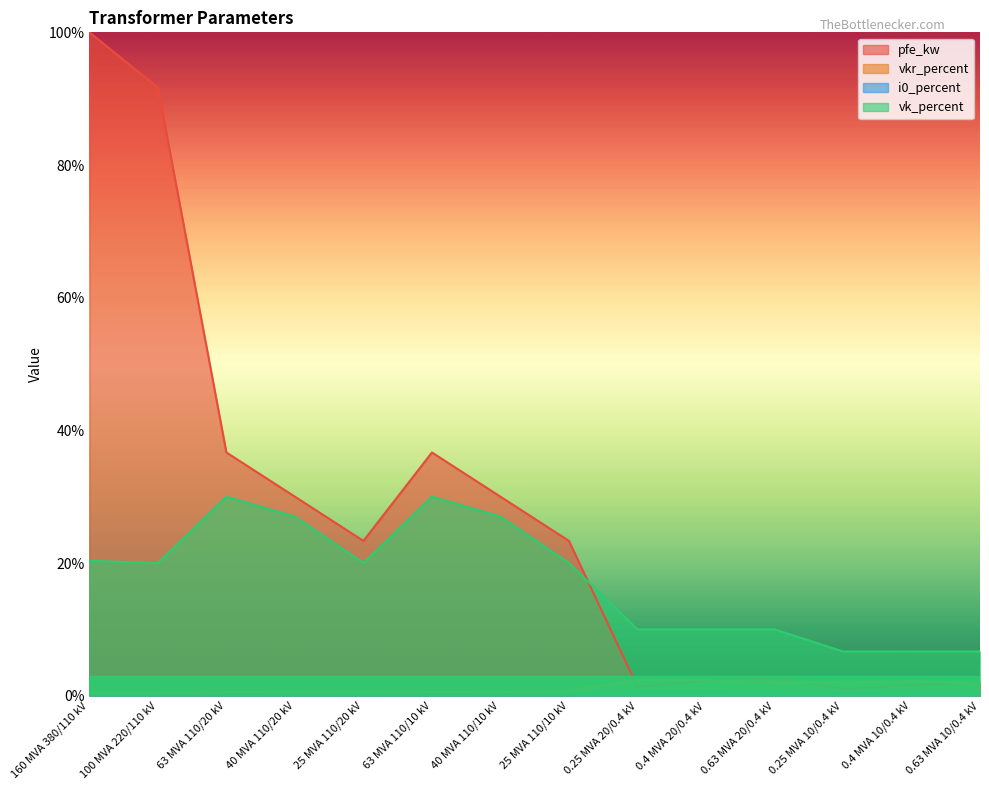

What is the average value of the i0_percent series?

0.2